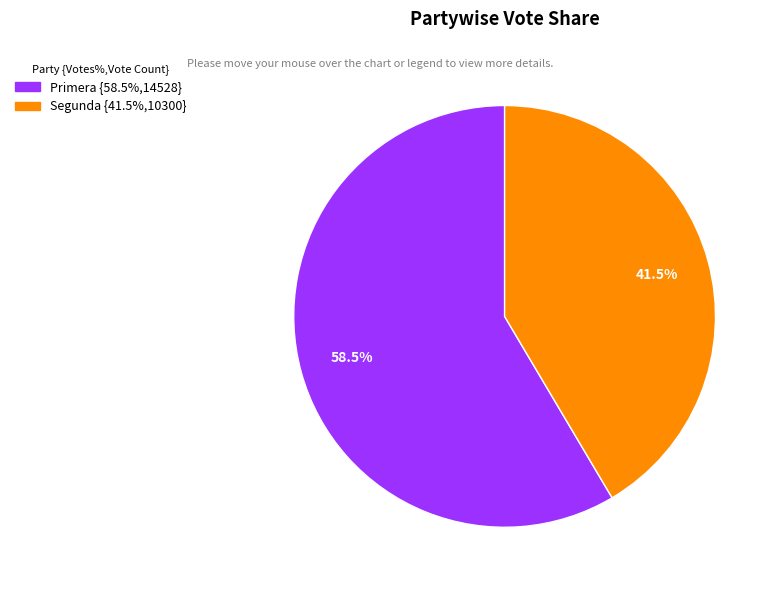

Is there any slice that represents more than half of the pie?

Yes